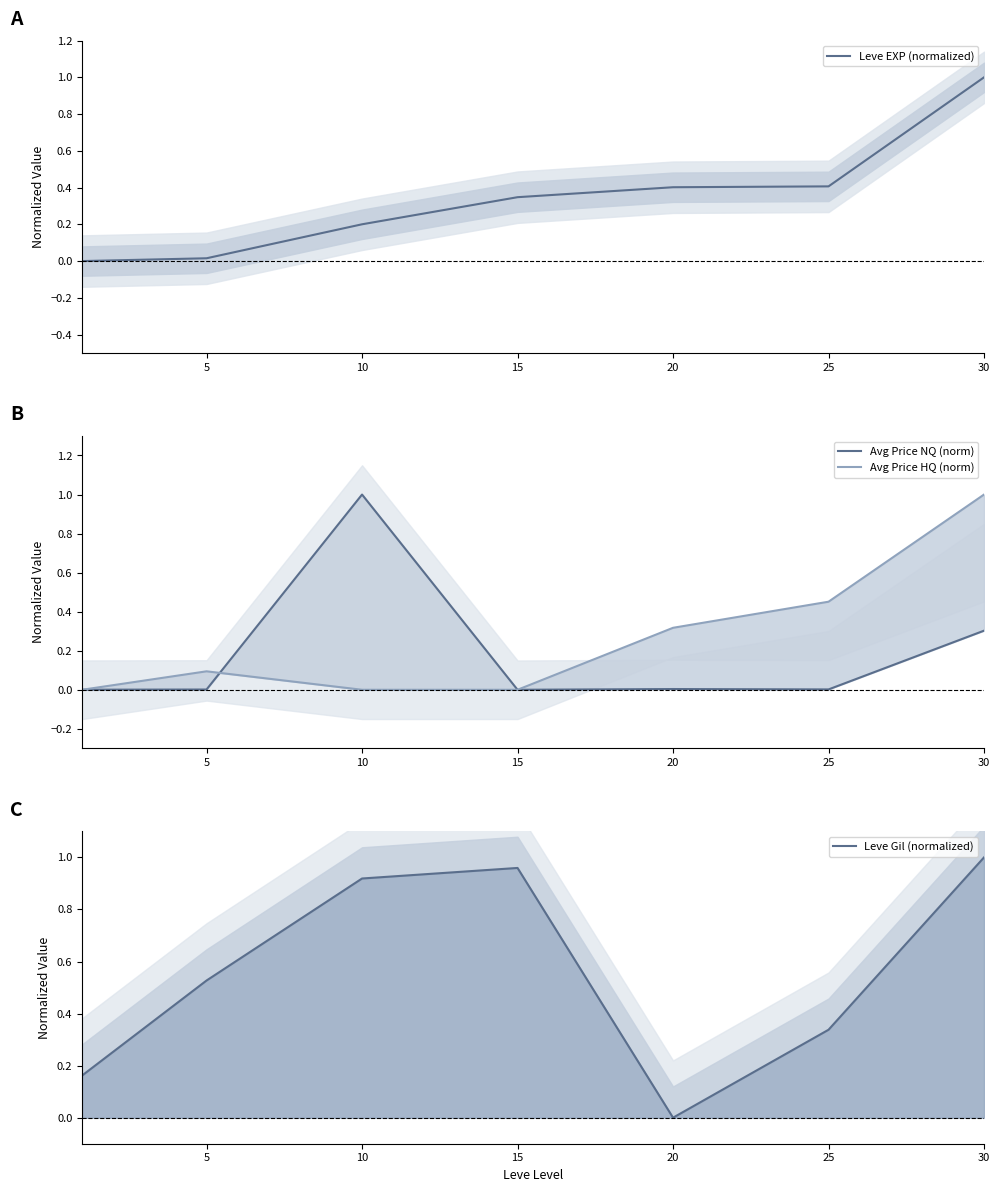

True or false: Avg Price HQ (norm) and Leve Gil (normalized) cross at least once.

True